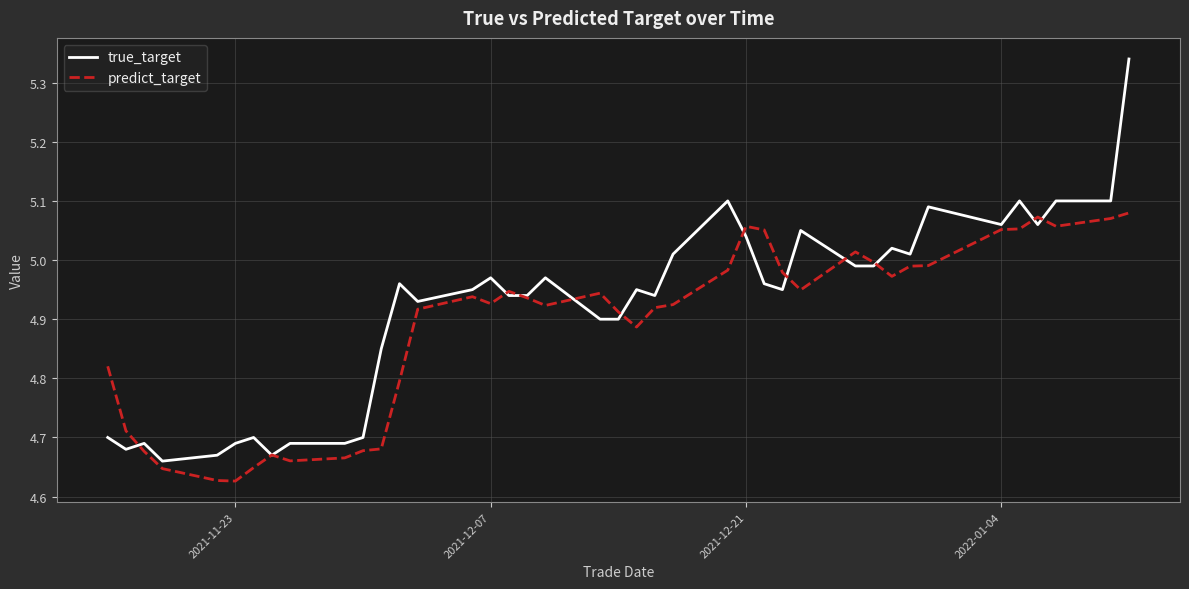

Which series has the largest range (max minus min)?

true_target